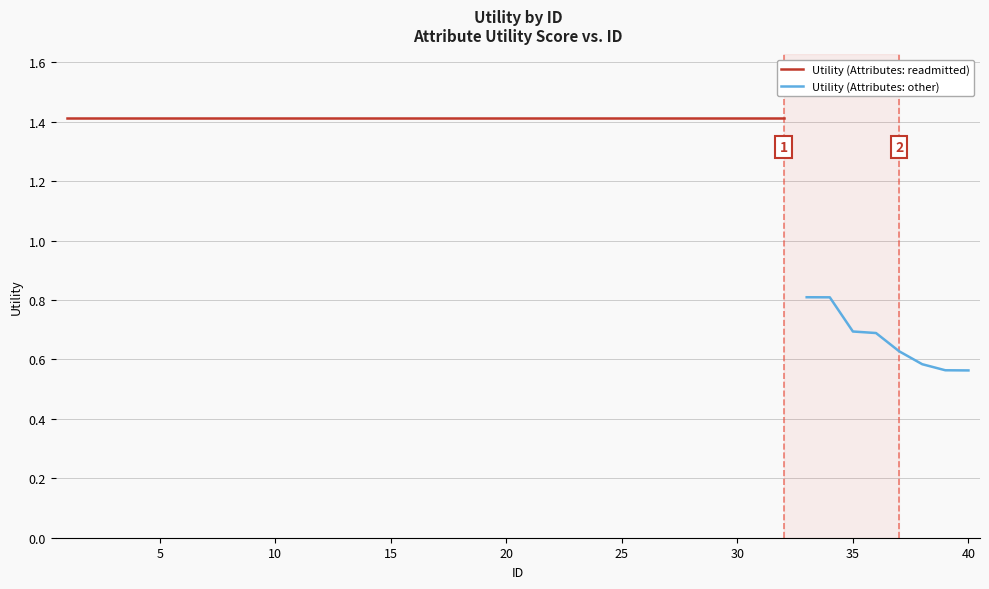

Which label corresponds to the smallest value in the chart?

40